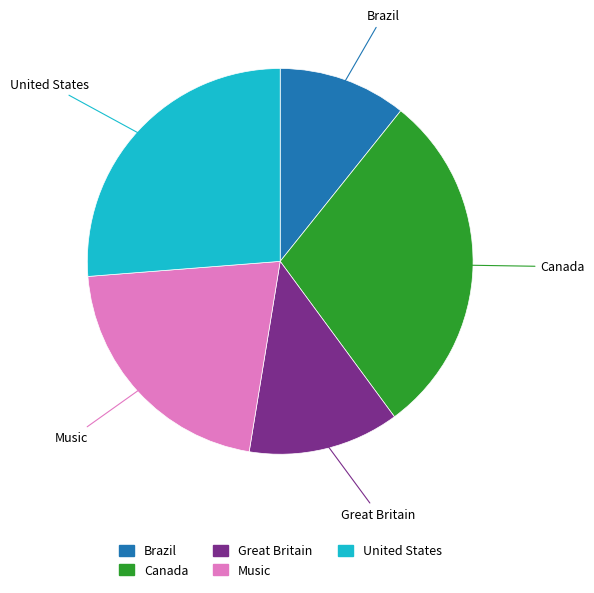

Is there any slice that represents more than half of the pie?

No